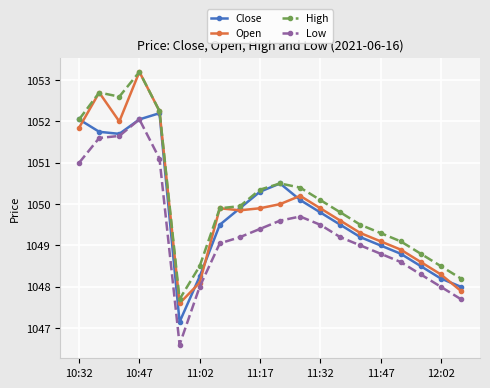

Does the chart display data point markers on the line(s)?

Yes